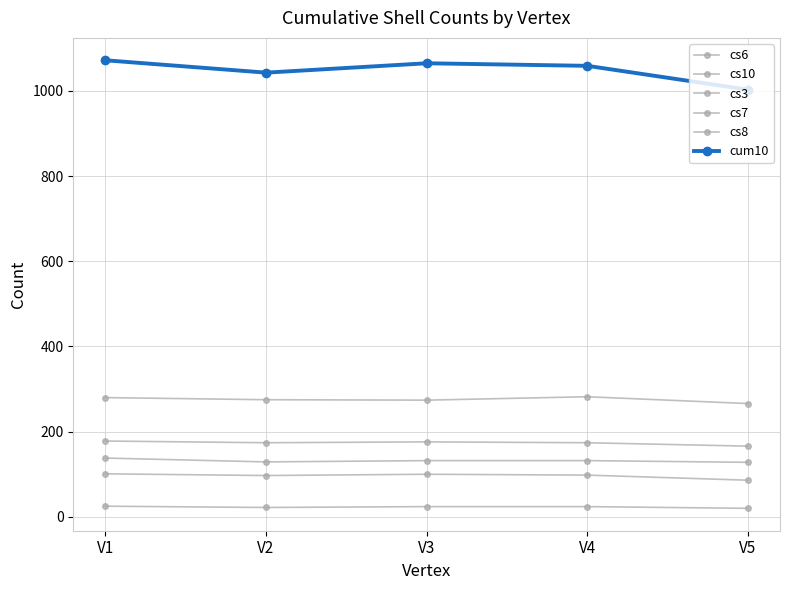

How many data points in cs6 are less than 98?

2